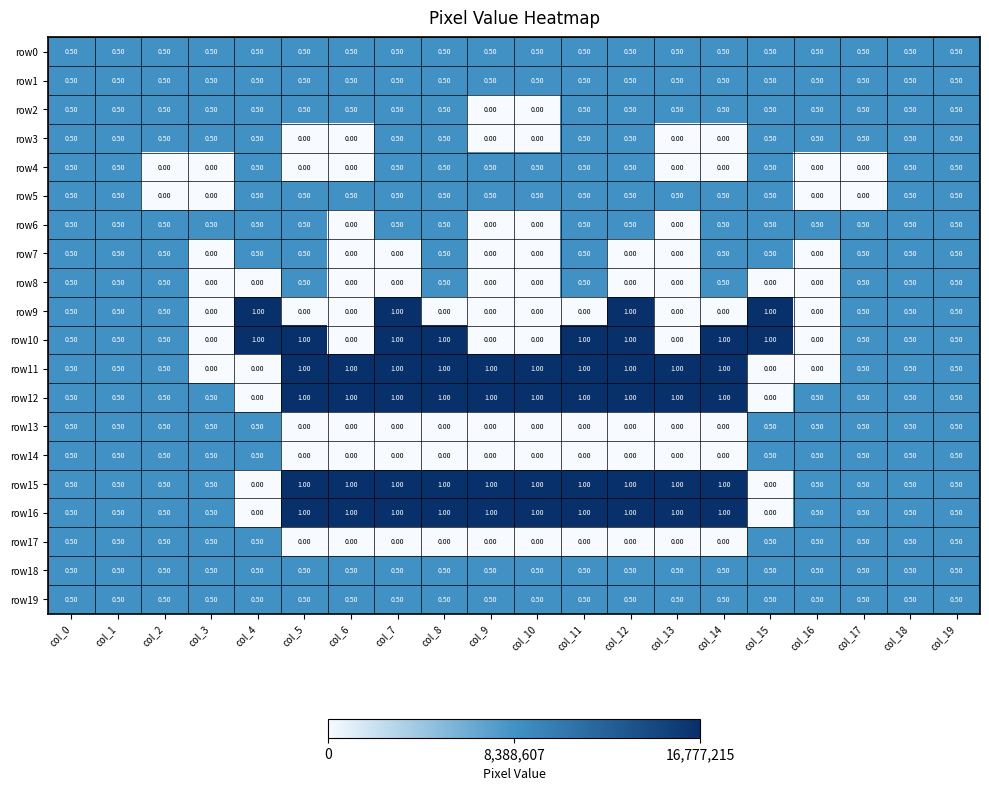

What is the total value across all series at col_2?

9.0